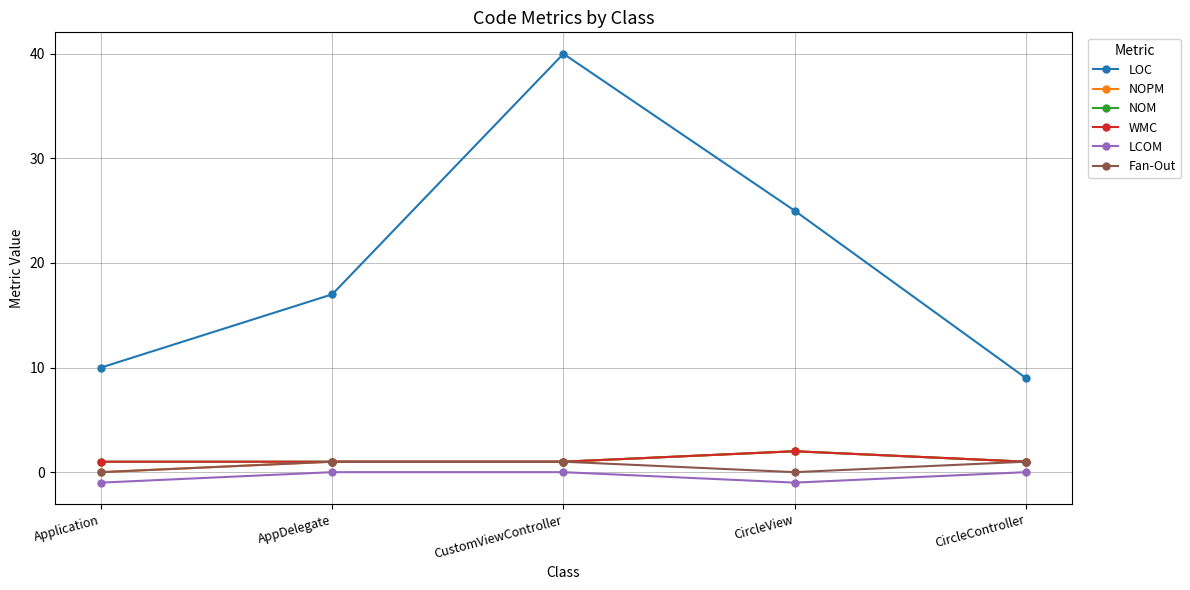

Does the chart have visible grid lines?

Yes